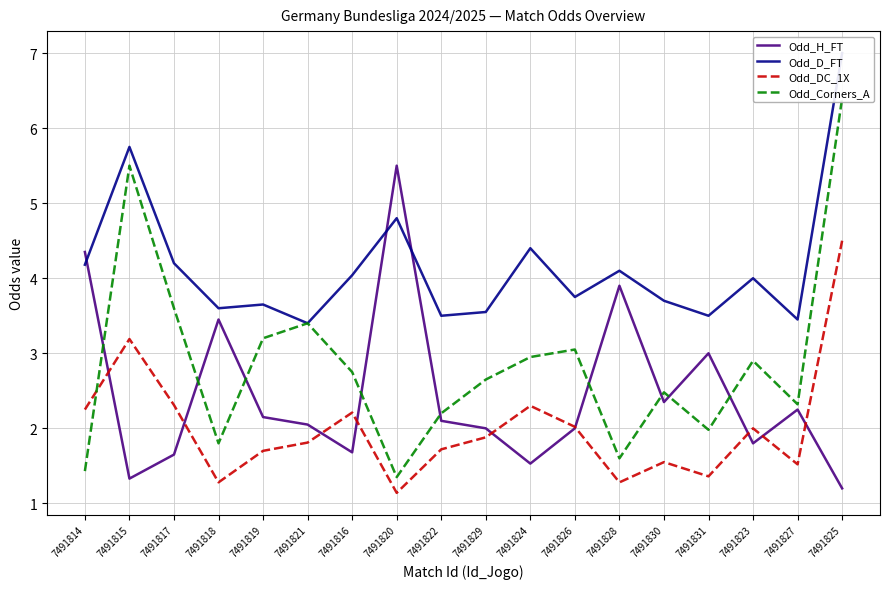

What is the smallest value displayed?

1.1